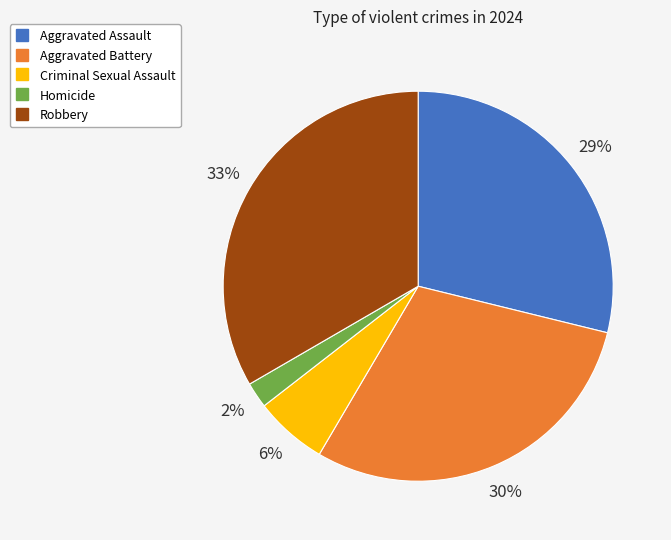

Is it true that Homicide is 2% of the pie?

True